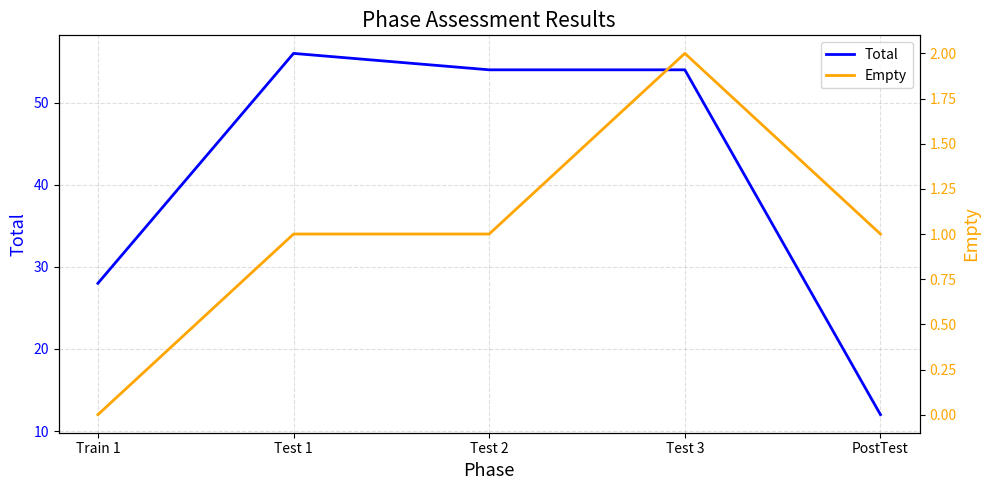

How many lines are shown in the chart?

2